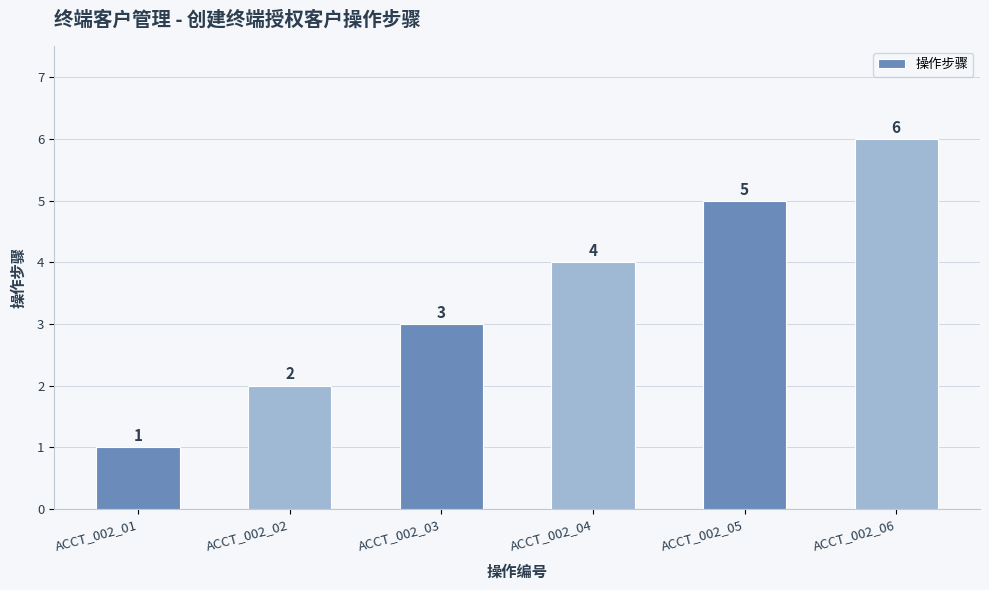

How many bars are there in total?

6